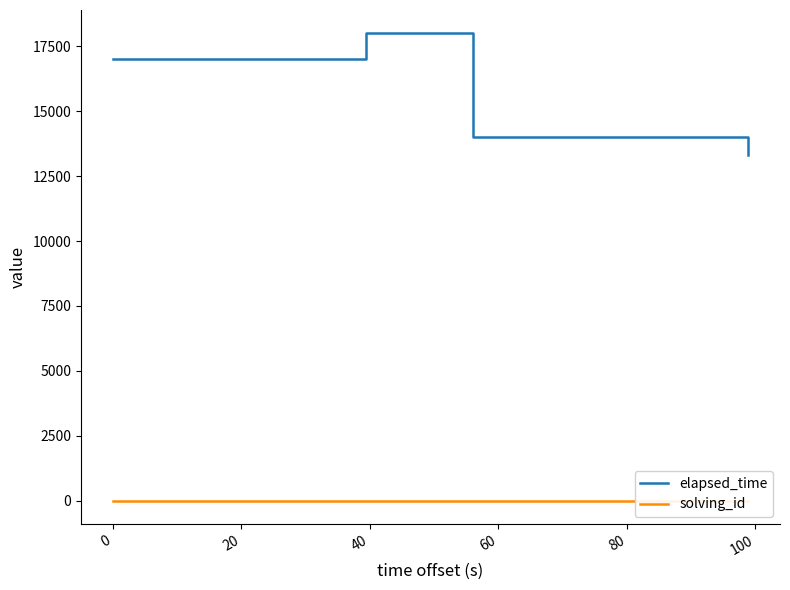

List the series in order of their peak value, highest first.

elapsed_time, solving_id